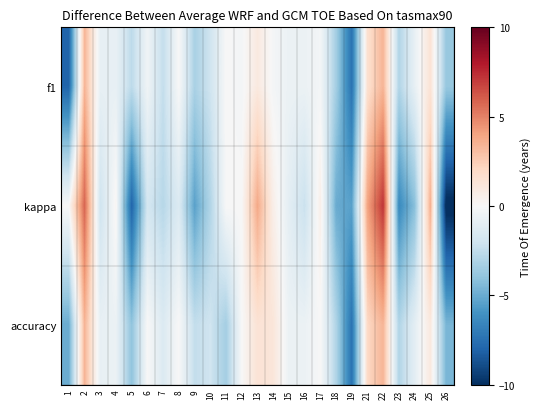

Rank the series by their maximum value, from lowest to highest.

f1, accuracy, kappa